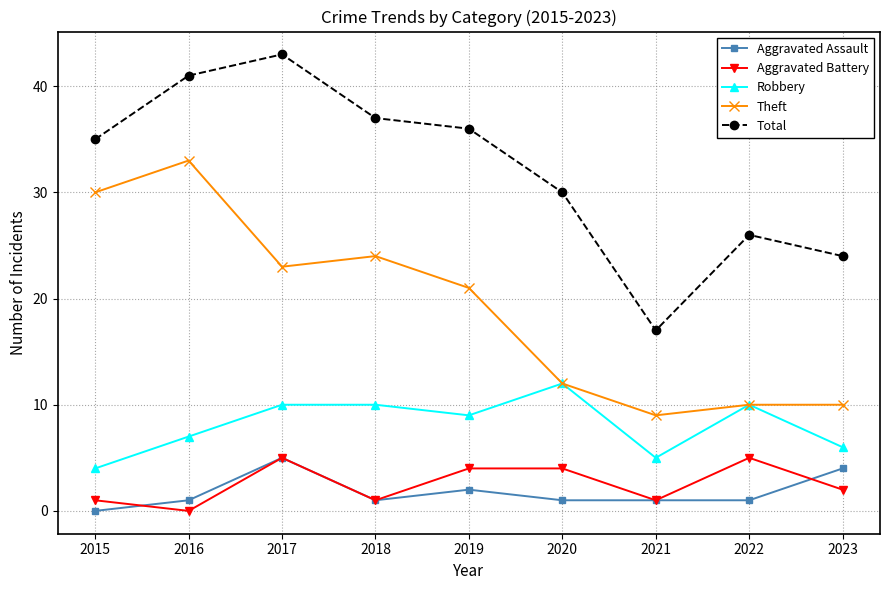

Which series has the widest spread of values?

Total